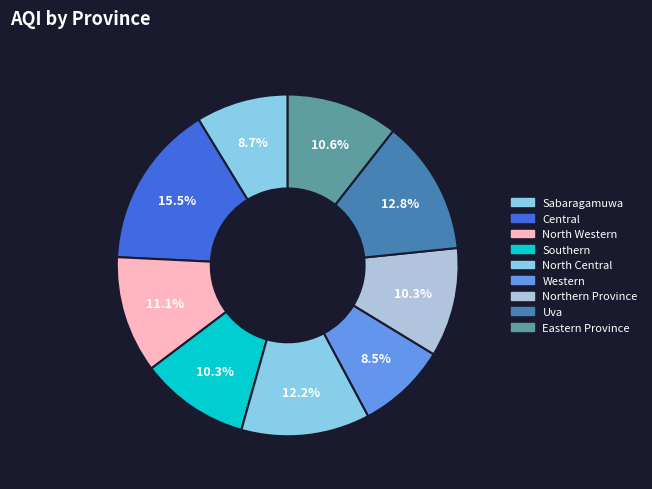

What is the smallest slice in the pie chart?

Western